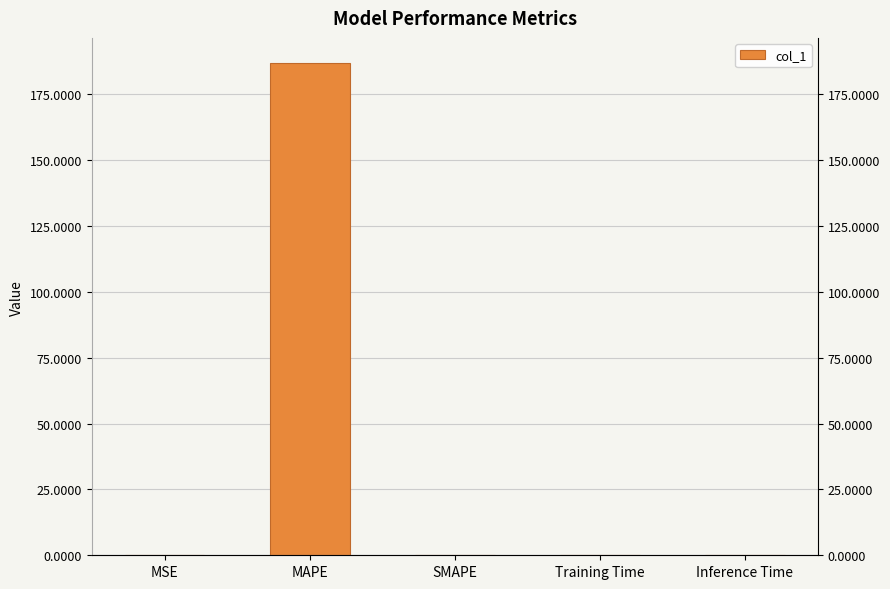

What is the maximum value shown in the chart?

187.0